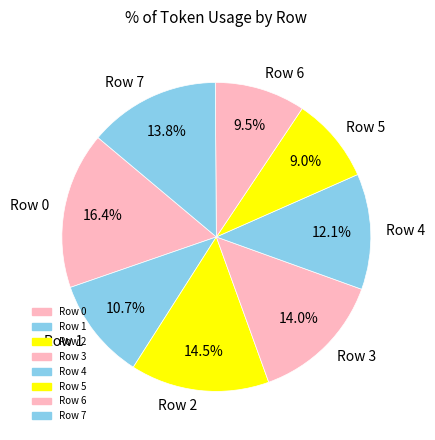

To the nearest percent, what percentage of the pie is Row 4?

12%